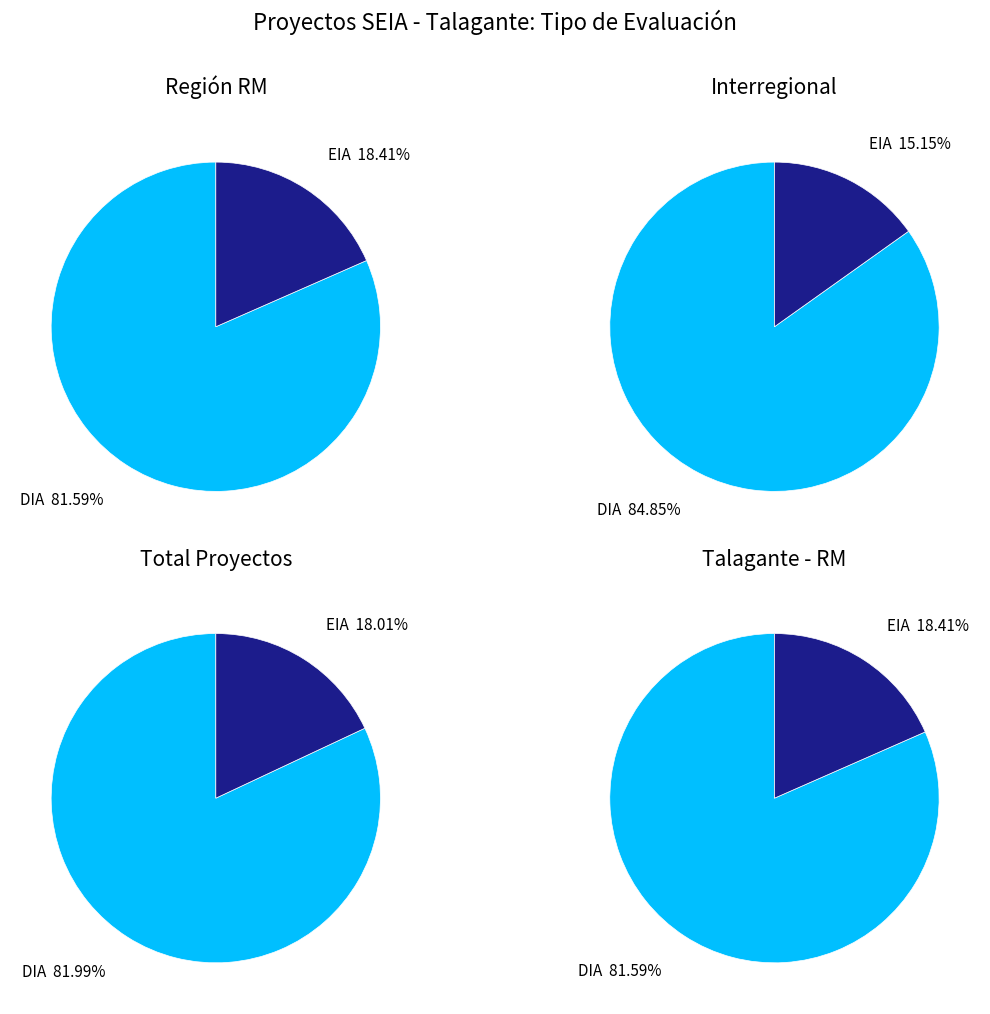

What is the ratio of the value at EIA to the value at DIA?

0.2